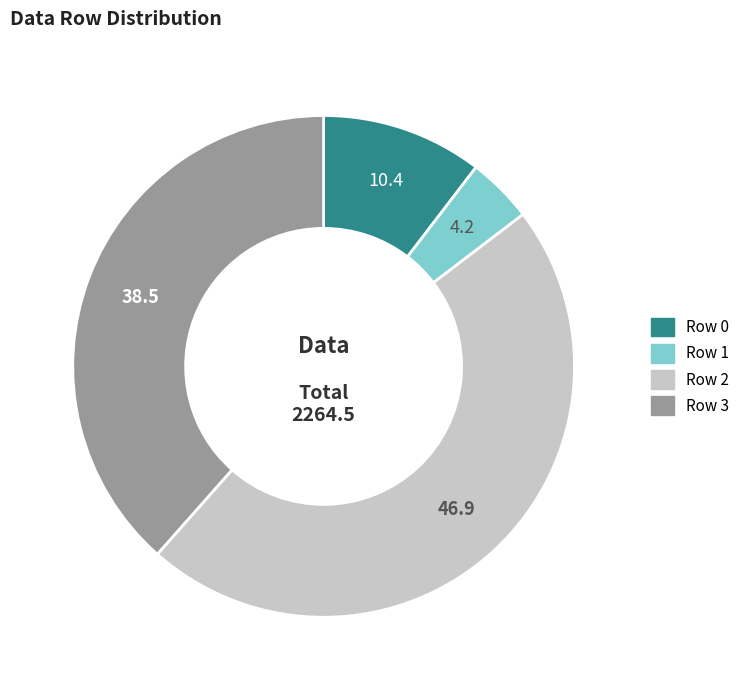

Which has a higher value, Row 0 or Row 1?

Row 0